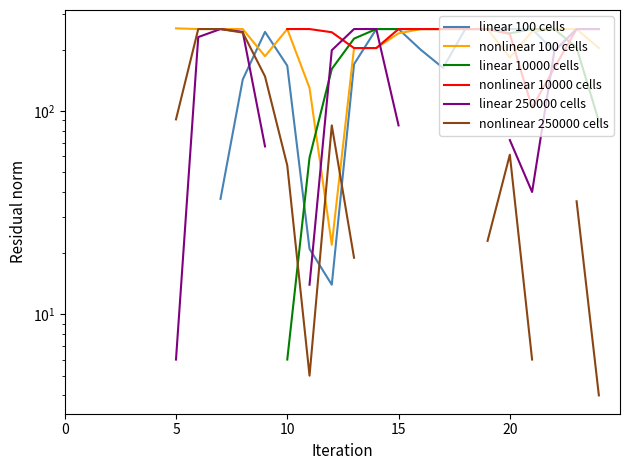

What is the maximum value shown in the chart?

255.0